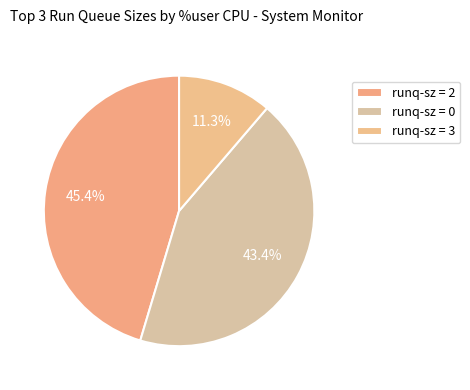

To the nearest percent, what is the average slice percentage?

33%